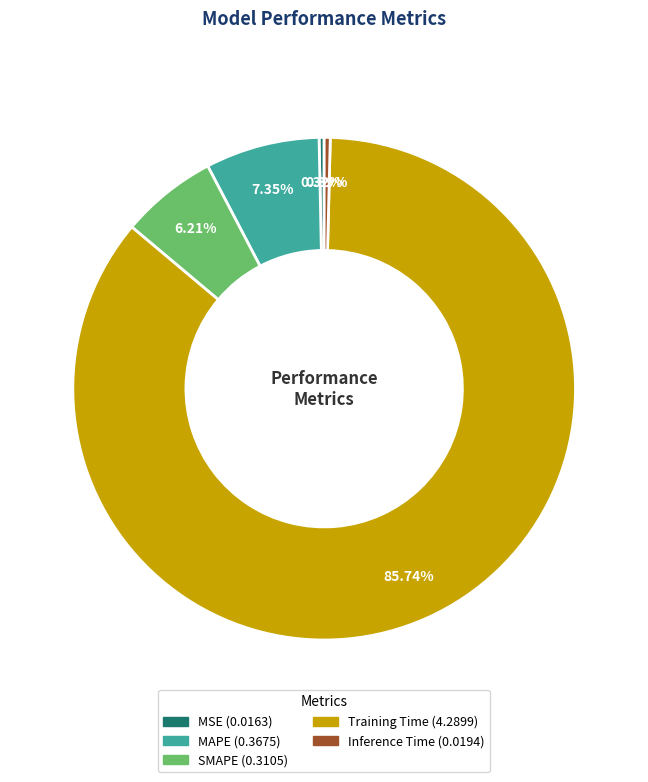

Which slice is the largest?

Training Time